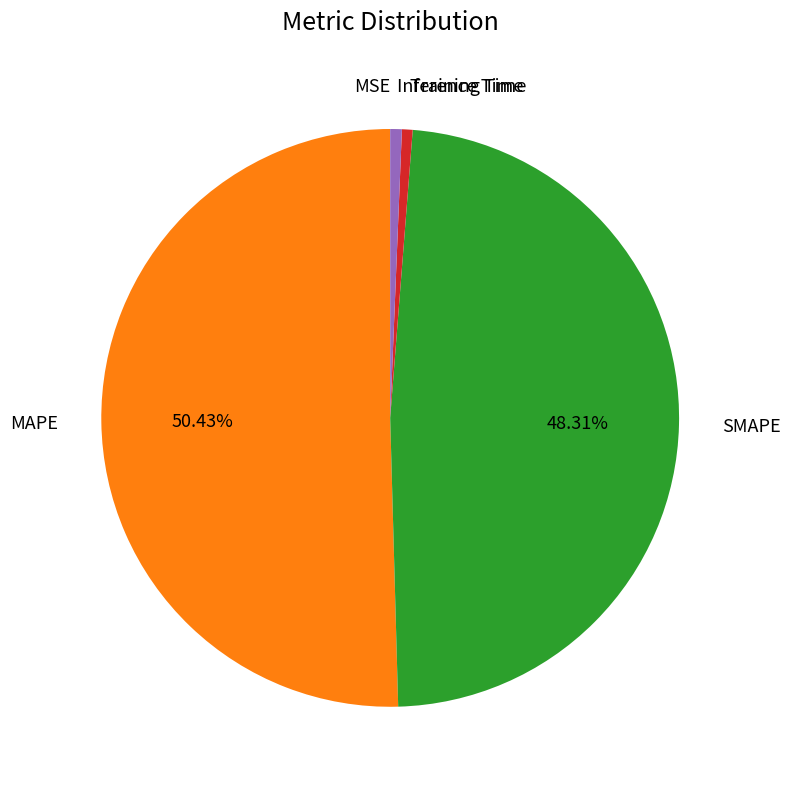

Does any single category account for the majority?

Yes